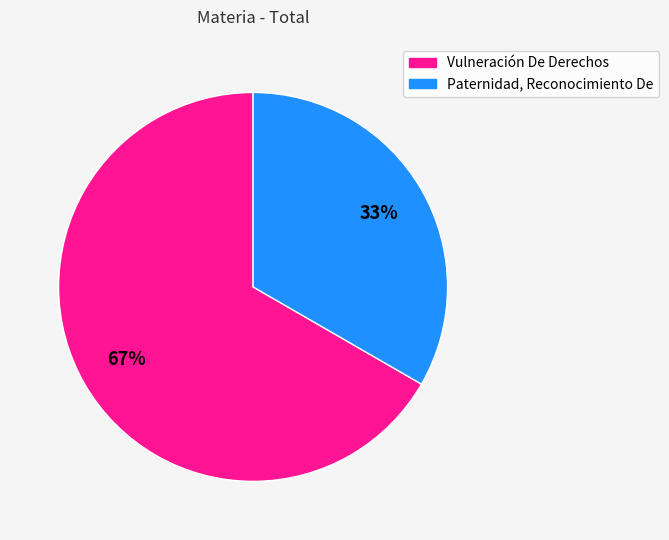

What is the ratio of the value at Vulneración De Derechos to the value at Paternidad, Reconocimiento De?

2.0